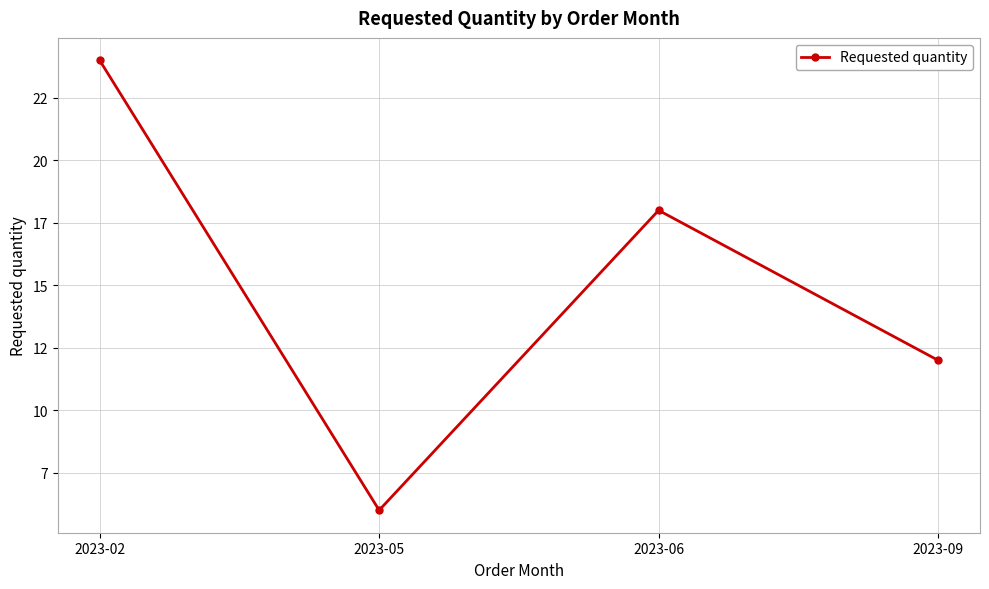

Is this an area chart (filled region under the line)?

No